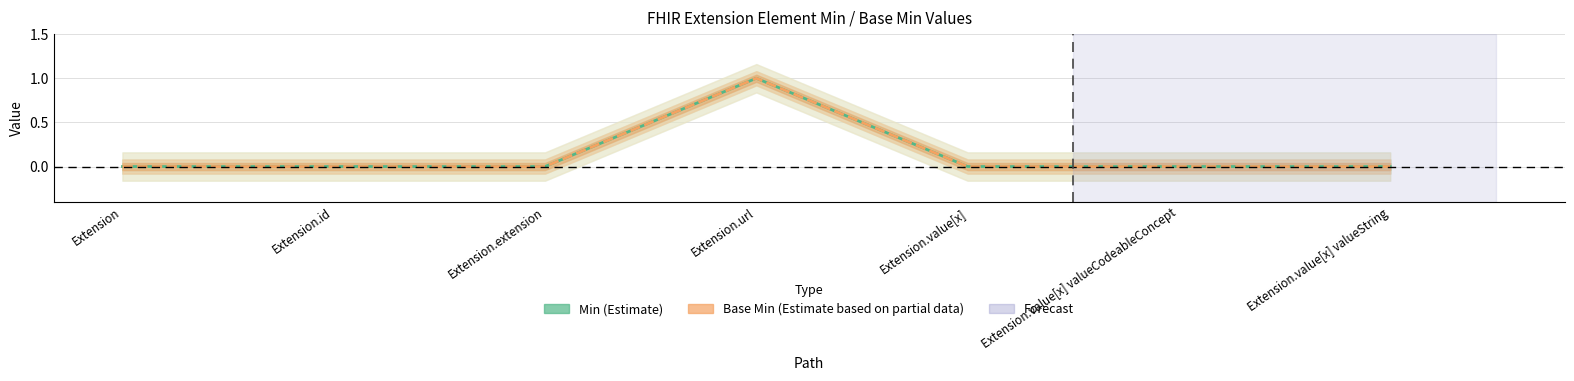

Which category has the lowest value in the Min series?

Extension